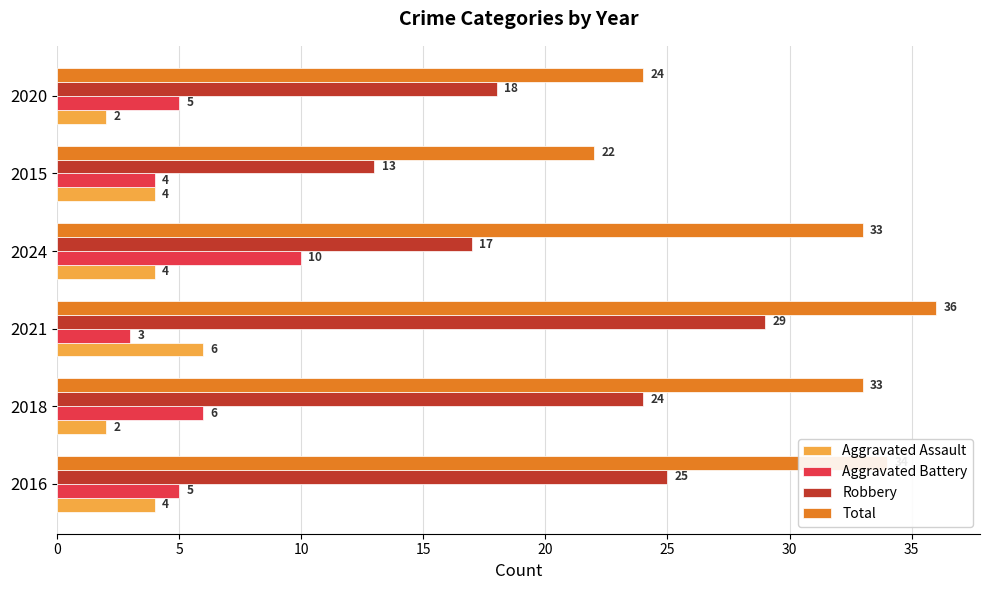

What is the difference between the maximum and minimum values in the Robbery series?

16